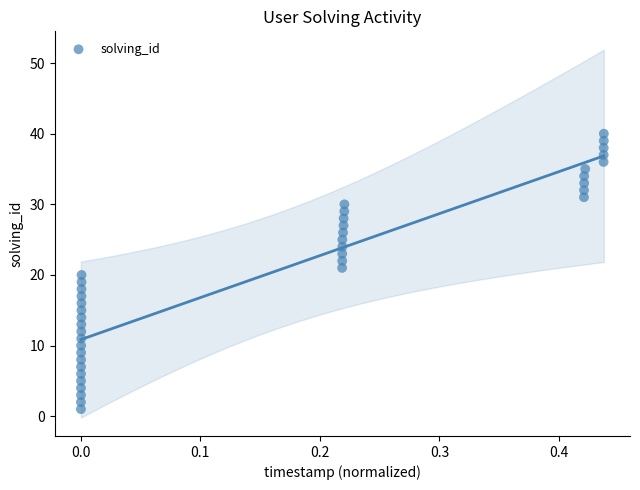

What is the range of Y values (max minus min)?

39